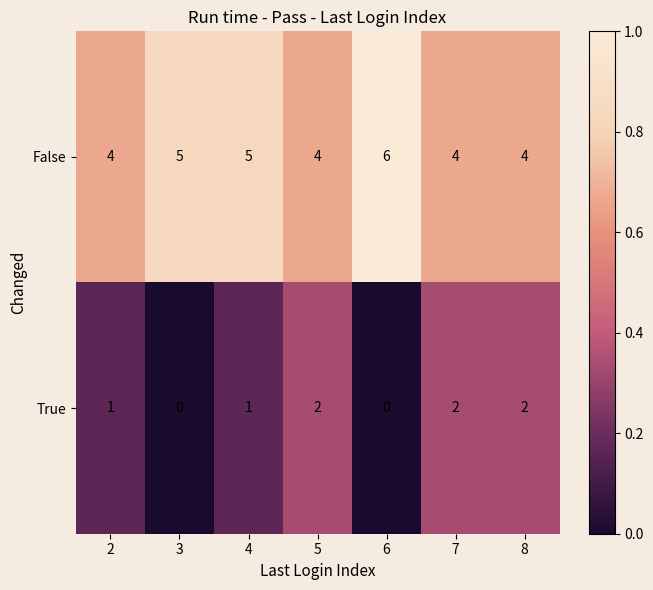

What is the maximum value shown in the chart?

6